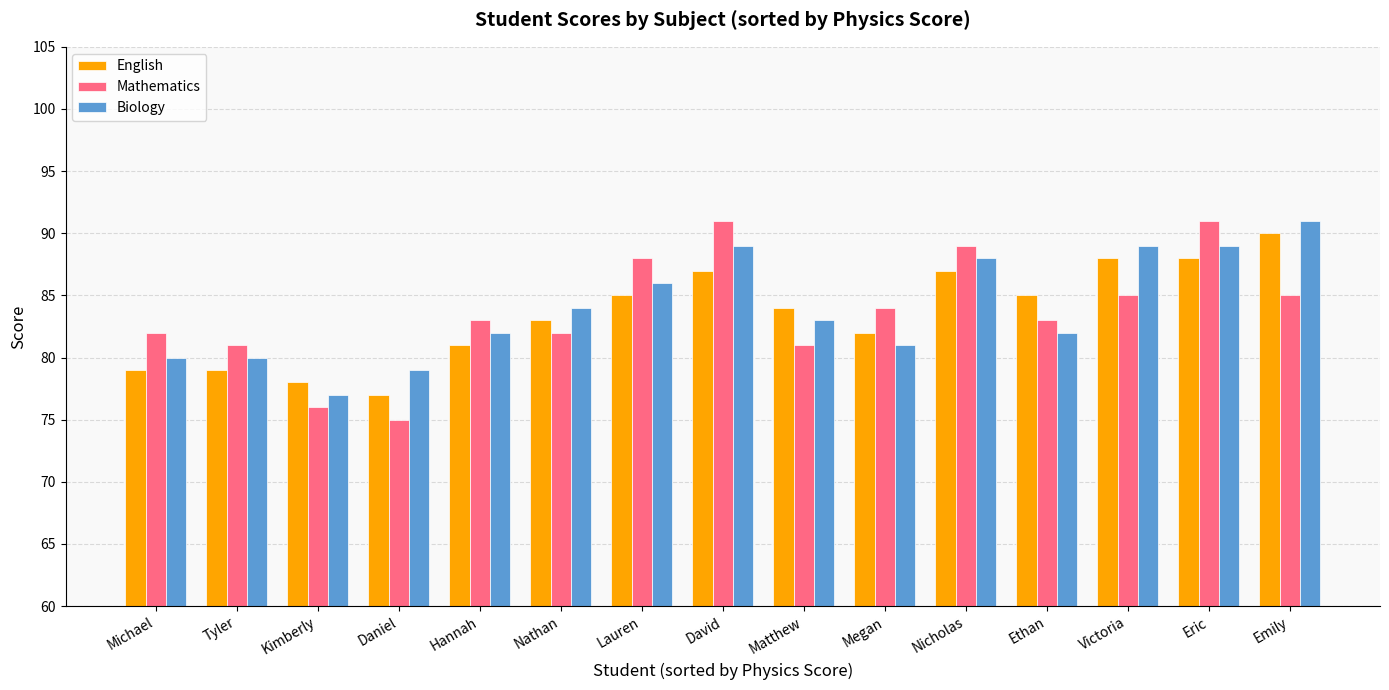

How many series are shown in this chart?

3